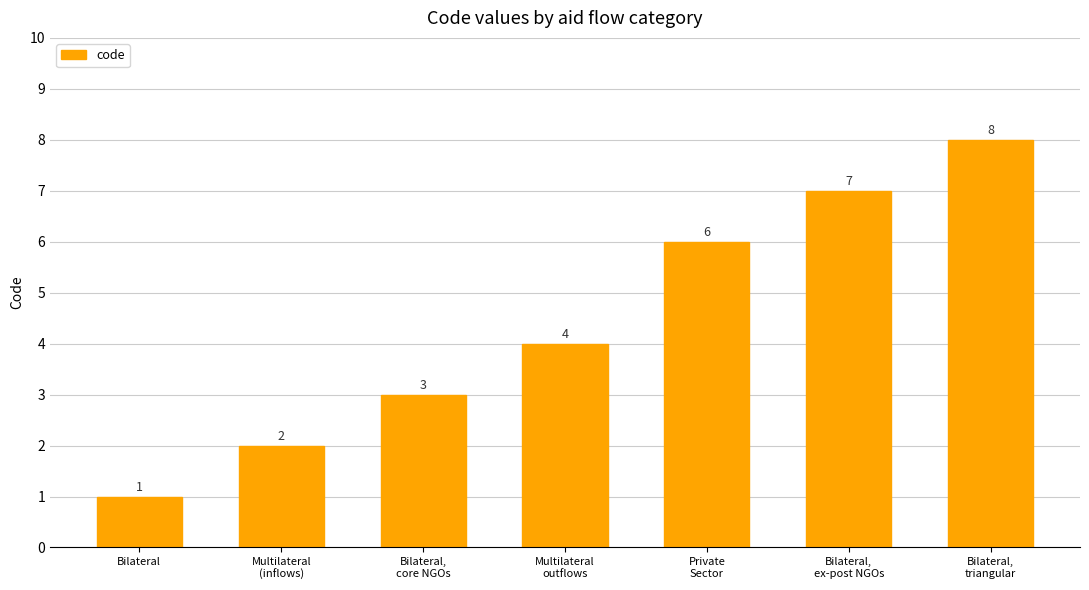

What is the sum of all values?

31